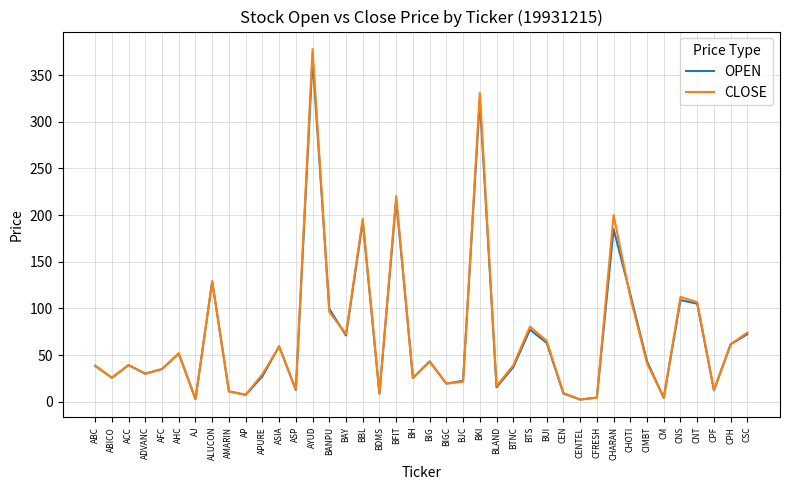

Which series has the widest spread of values?

CLOSE